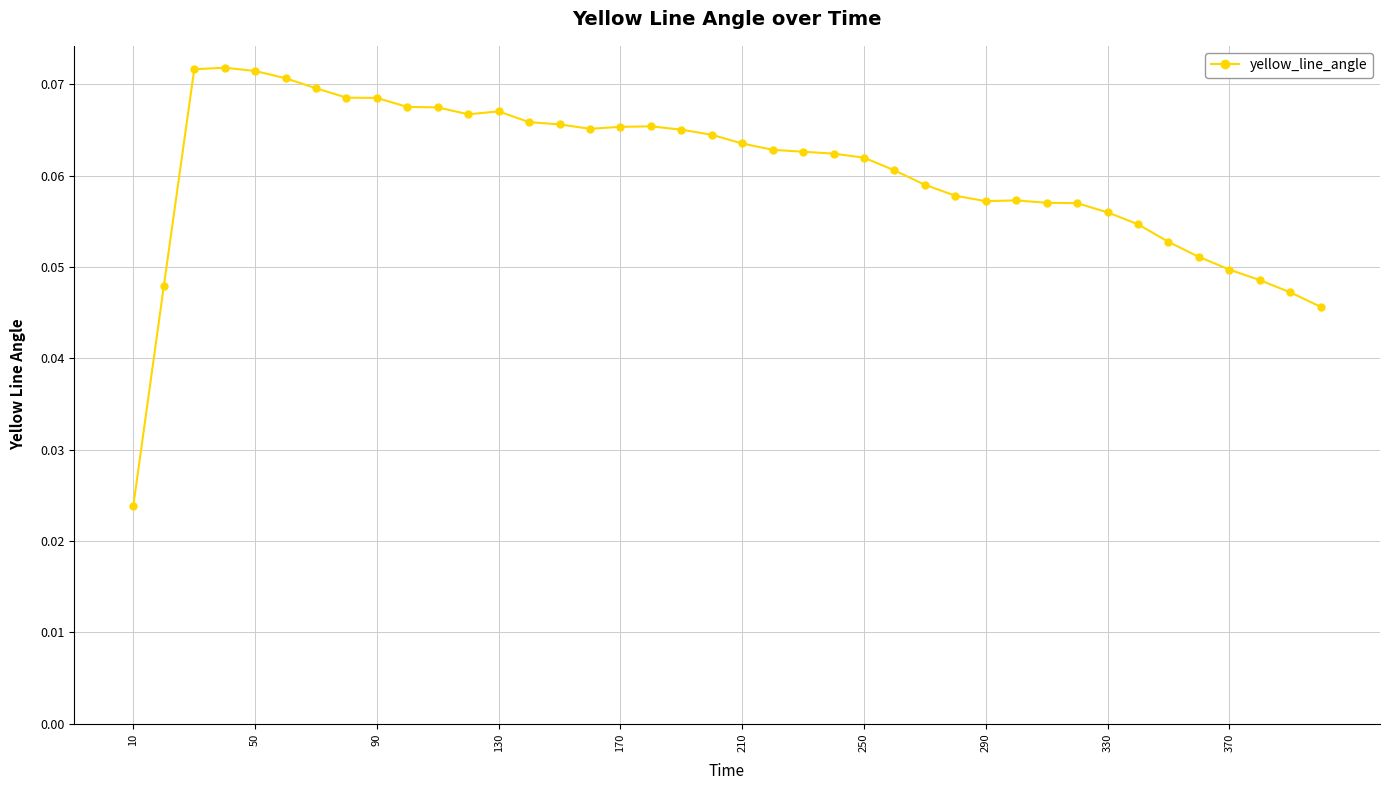

True or false: the data has more than 1 interior local peaks.

True